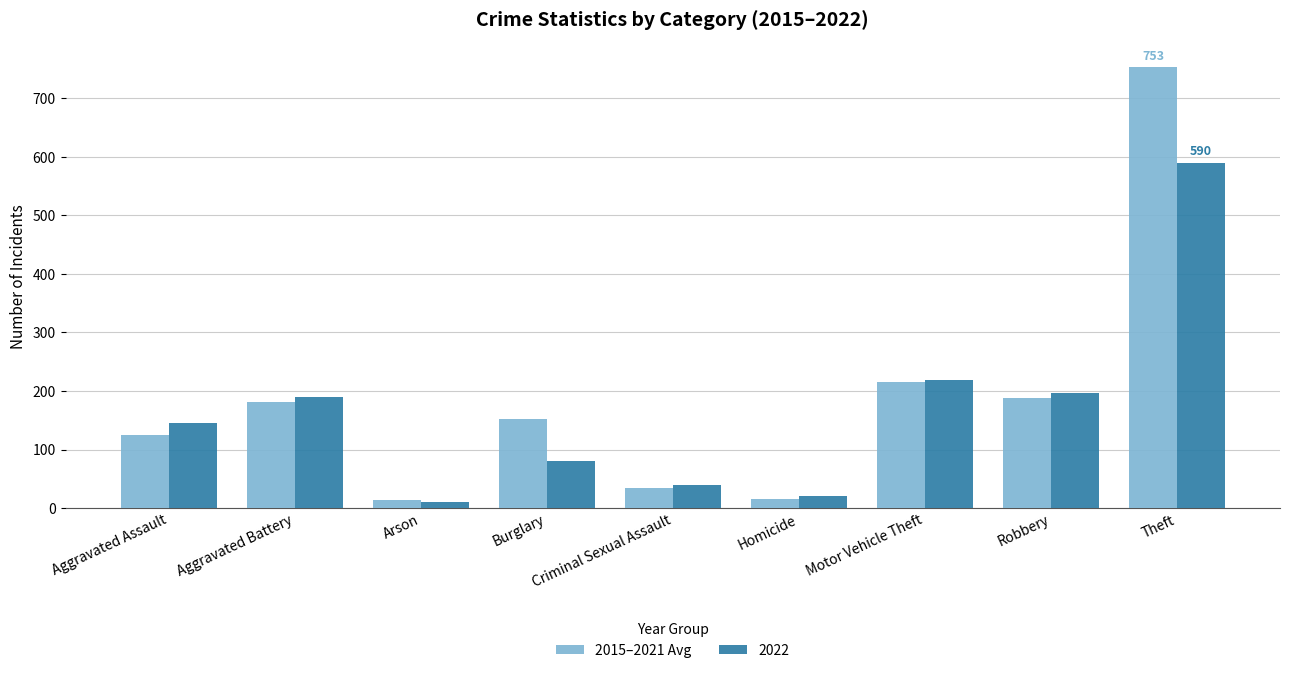

What is the smallest value displayed?

11